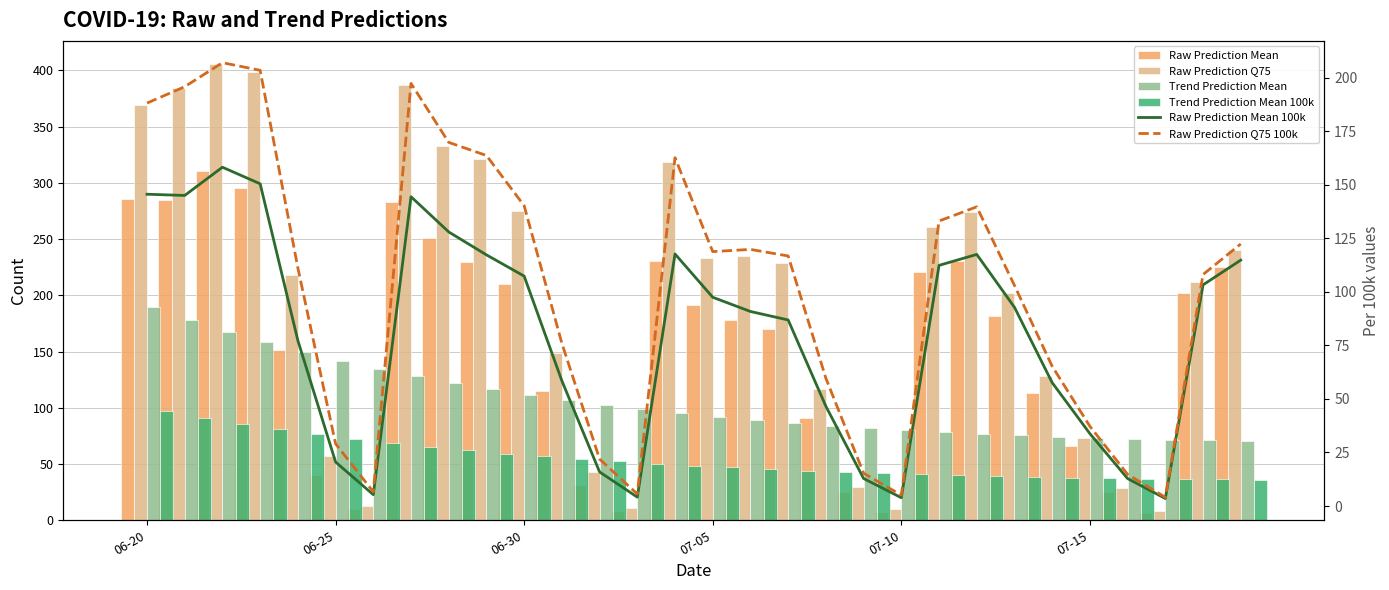

Reading left to right, extract all data points from this chart.

Raw Prediction Mean: 285.5	284.4	310.3	295.1	151.6	40.3	10.4	283.3	251.0	230.0	210.5	114.7	31.2	8.1	230.8	191.2	178.2	170.4	91.3	25.2	7.6	220.4	230.4	182.0	113.0	66.3	25.2	6.9	202.5	225.2
Raw Prediction Q75: 369.0	384.0	406.0	399.0	218.0	57.0	13.0	387.0	333.0	321.0	275.0	149.0	43.0	11.0	319.0	233.0	235.0	229.0	117.0	30.0	10.0	261.0	274.0	202.0	128.0	73.0	29.0	8.0	212.0	240.0
Trend Prediction Mean: 189.8	178.3	167.8	158.3	149.6	141.7	134.5	127.9	121.9	116.4	111.3	106.8	102.6	98.7	95.2	92.1	89.2	86.5	84.1	82.0	80.1	78.3	76.8	75.5	74.3	73.3	72.5	71.8	71.3	70.9
Trend Prediction Mean 100k: 96.8	90.9	85.6	80.7	76.3	72.3	68.6	65.2	62.2	59.4	56.8	54.4	52.3	50.4	48.6	46.9	45.5	44.1	42.9	41.8	40.8	40.0	39.2	38.5	37.9	37.4	37.0	36.6	36.3	36.2
Raw Prediction Mean 100k: 145.6	145.1	158.2	150.5	77.3	20.6	5.3	144.5	128.0	117.3	107.4	58.5	15.9	4.2	117.7	97.5	90.9	86.9	46.6	12.9	3.9	112.4	117.5	92.8	57.6	33.8	12.8	3.5	103.3	114.9
Raw Prediction Q75 100k: 188.2	195.9	207.1	203.5	111.2	29.1	6.6	197.4	169.8	163.7	140.3	76.0	21.9	5.6	162.7	118.8	119.9	116.8	59.7	15.3	5.1	133.1	139.7	103.0	65.3	37.2	14.8	4.1	108.1	122.4